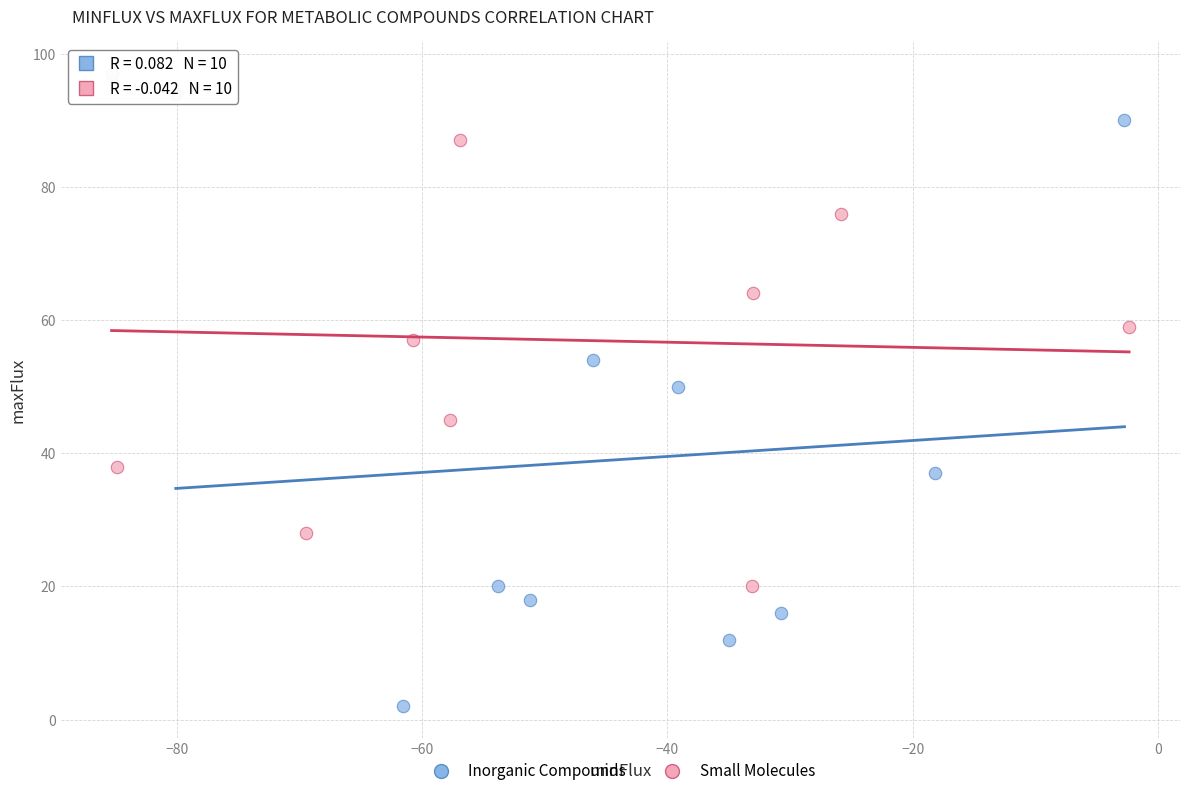

Which series has the widest spread of Y values?

Inorganic Compounds